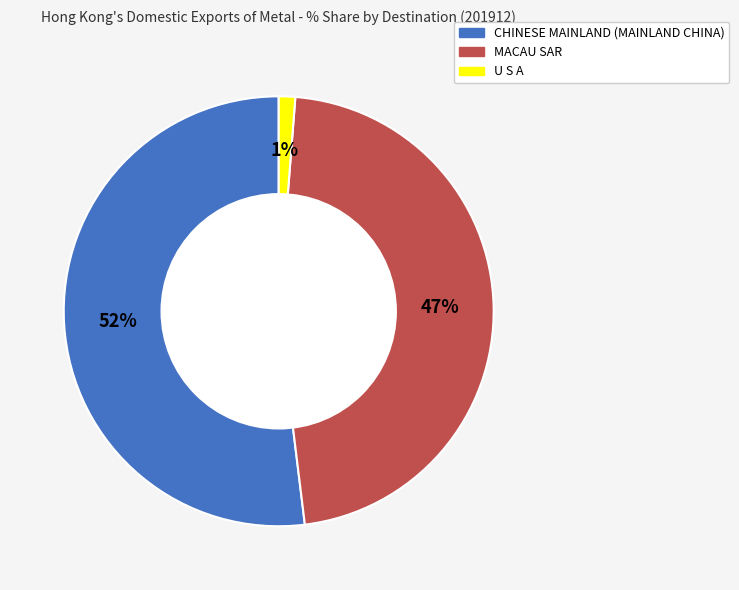

To the nearest percent, what portion does MACAU SAR represent?

47%